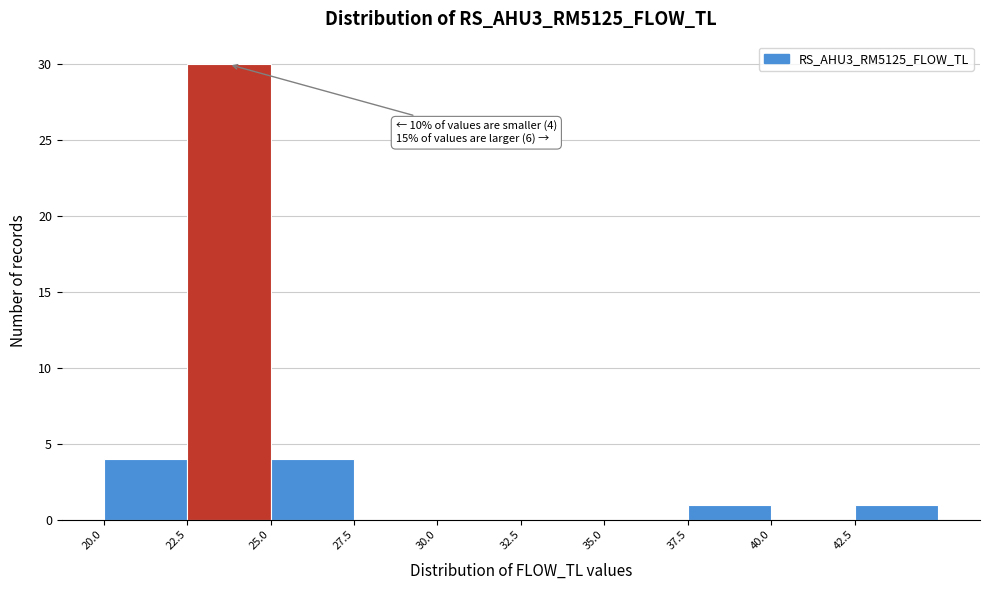

Which range on the x-axis has the tallest bar?

22.5 to 25.0